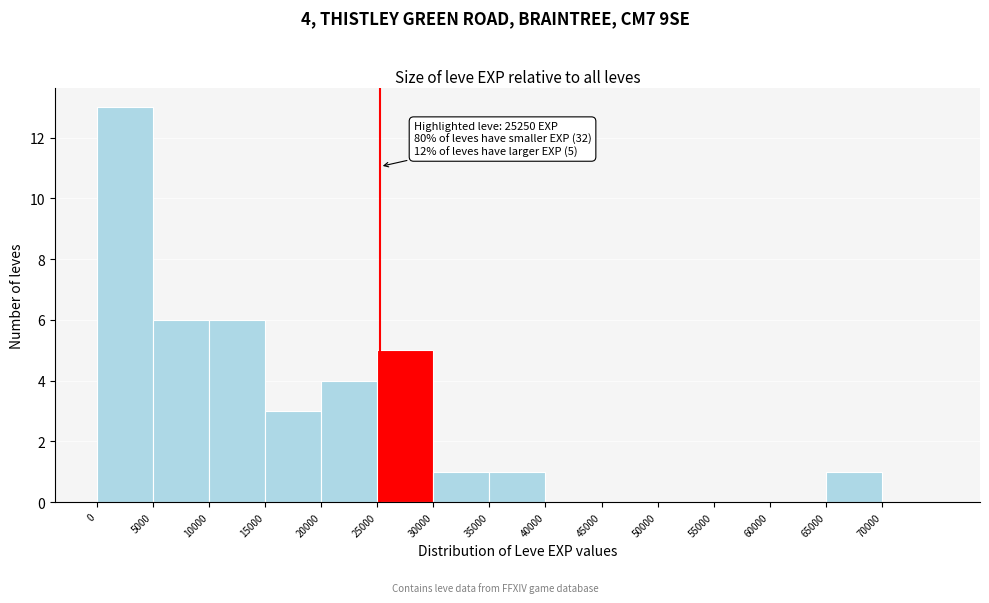

Which range on the x-axis has the tallest bar?

0 to 5000